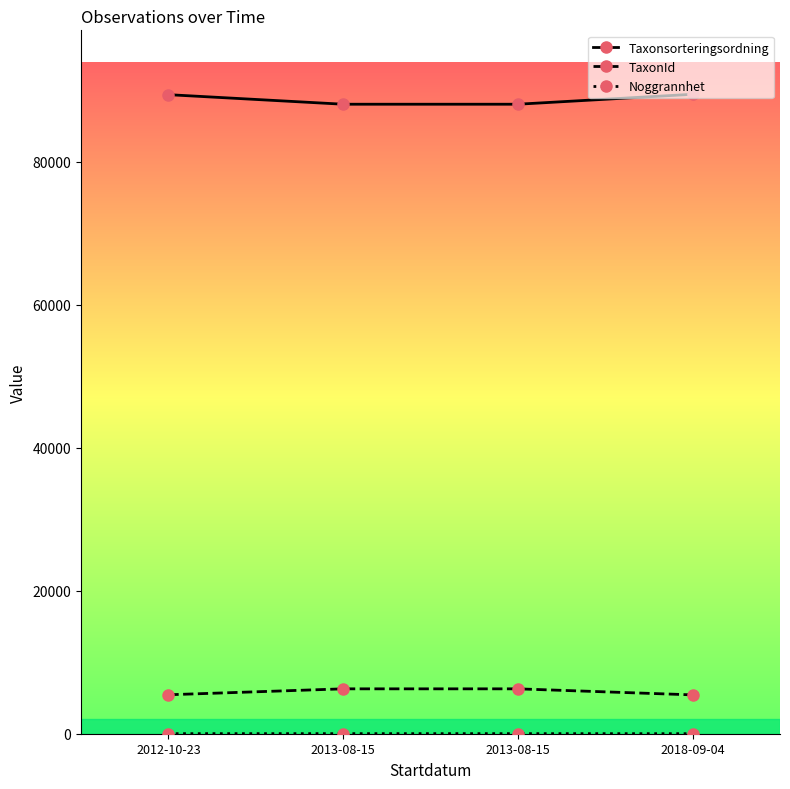

Is it true that Noggrannhet equals 7 at 2012-10-23?

False